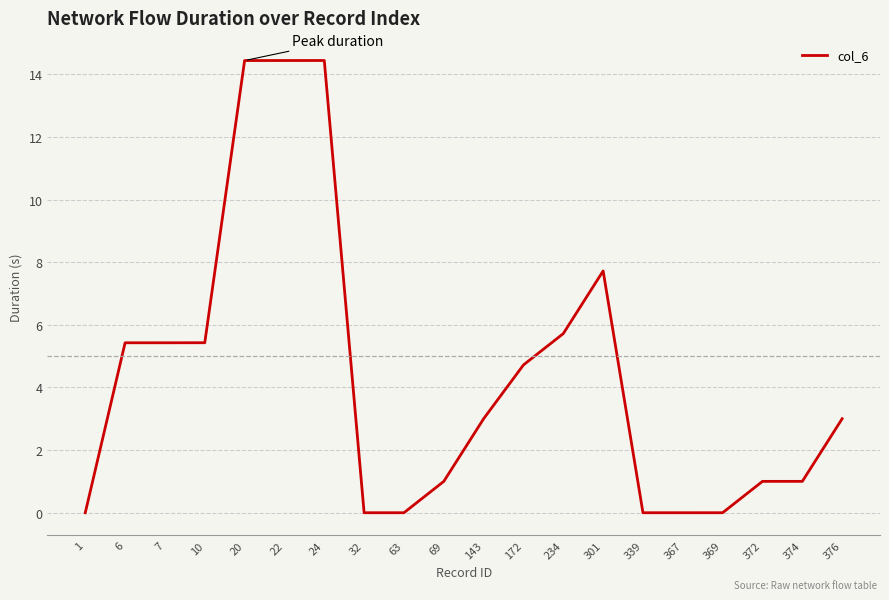

How many distinct data groups are displayed?

1